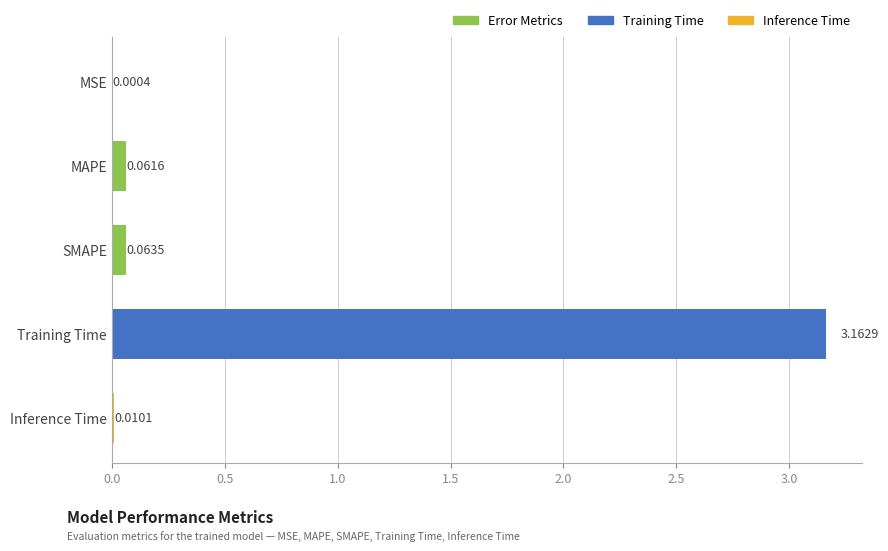

What is the sum of all values?

3.3